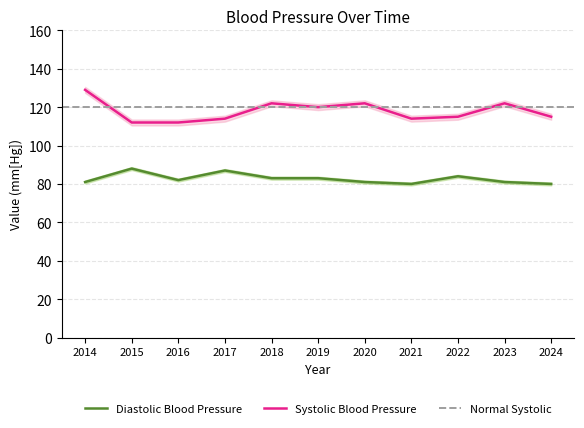

Where does the Diastolic Blood Pressure series first go above 82?

2015